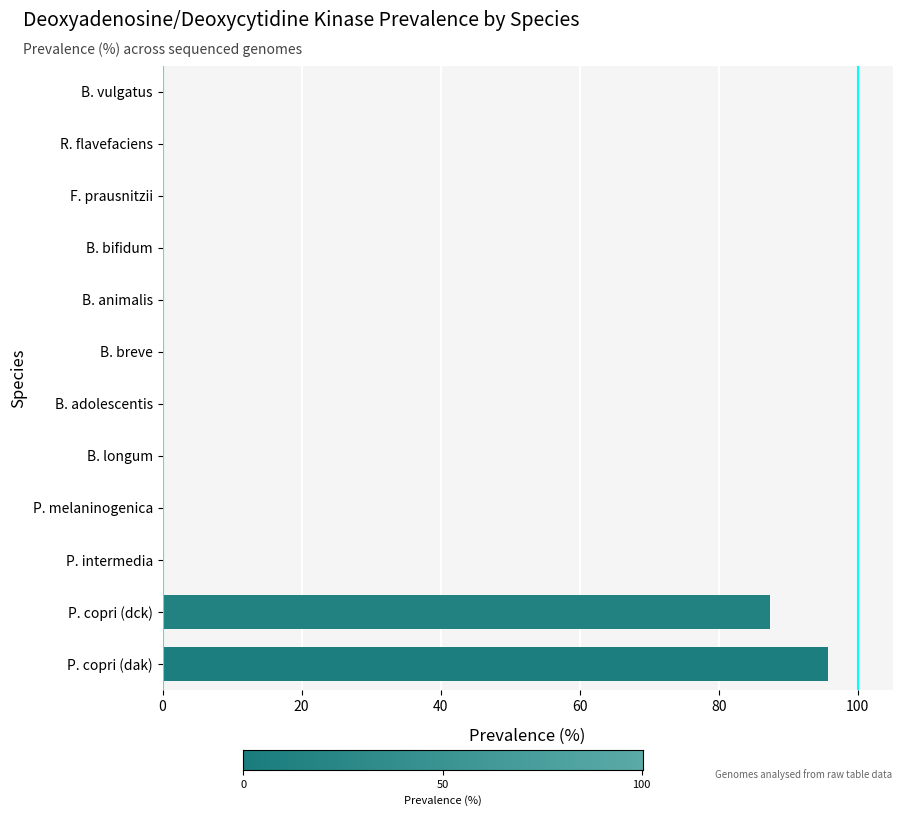

How many data points does each series have?

12